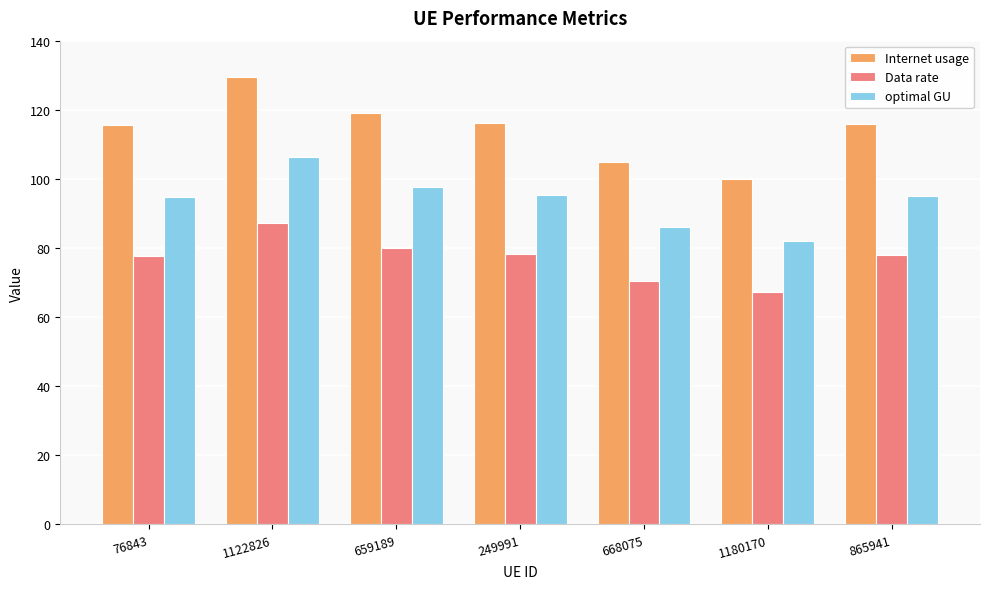

Between 1122826 and 668075, which series saw the biggest shift?

Internet usage